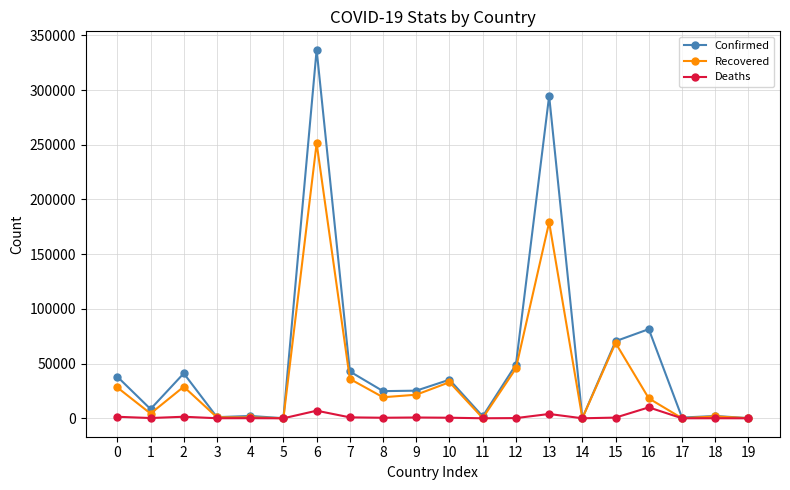

How many lines are shown in the chart?

3